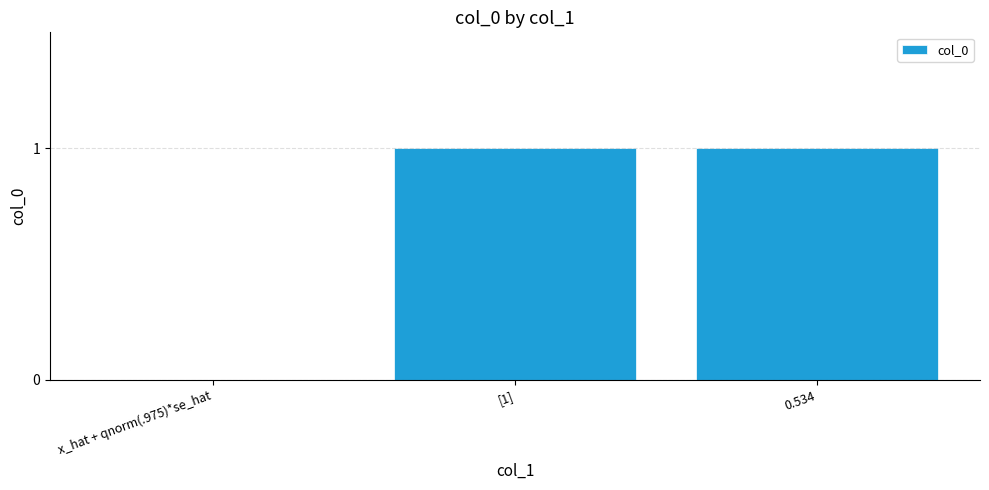

Is it true that the value at [1] is 1?

True